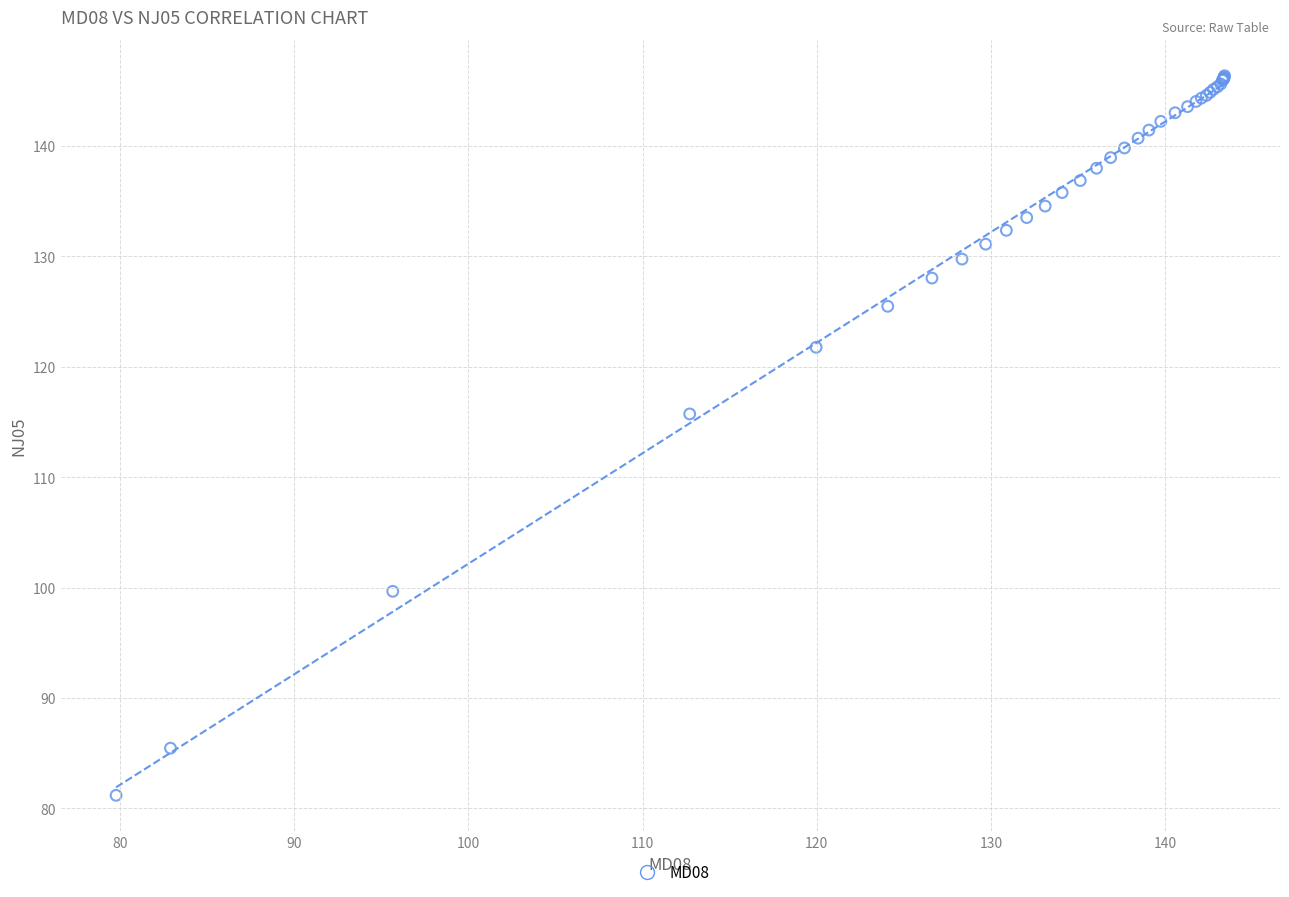

What Y value in the scatter plot is closest to 113?

115.7